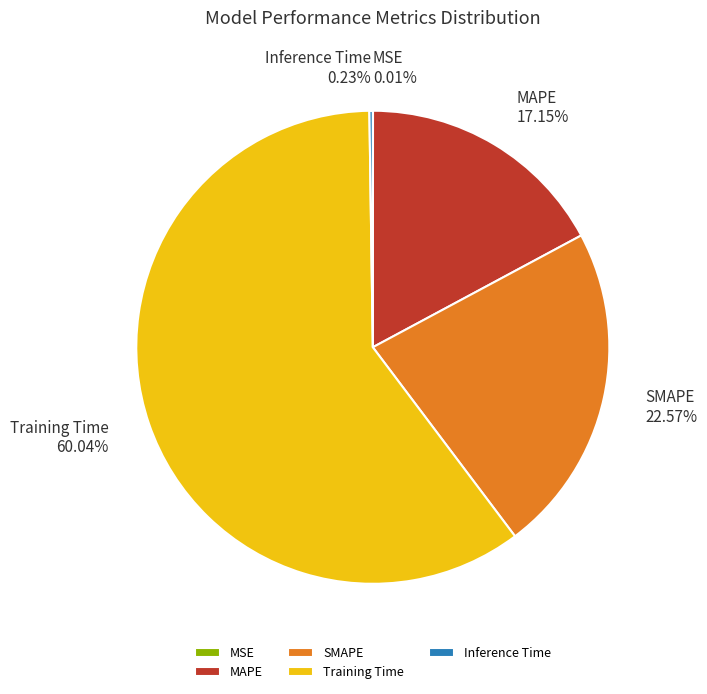

The SMAPE slice represents 23% of the pie. True or false?

True